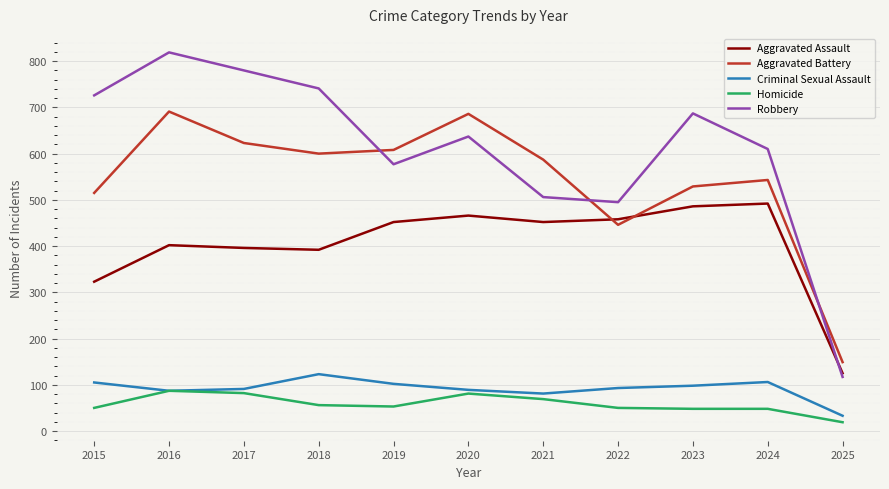

True or false: Criminal Sexual Assault and Aggravated Battery intersect in this chart.

False